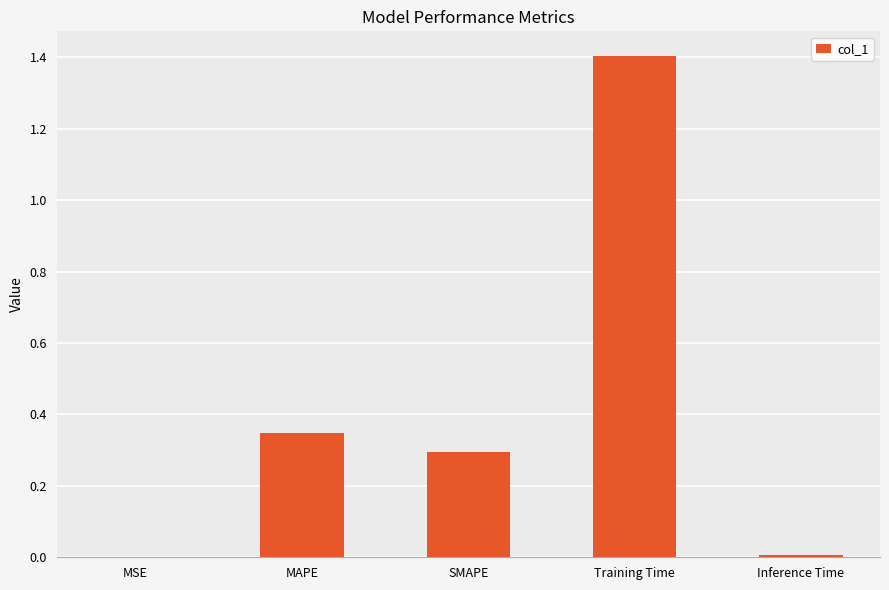

True or false: the data shows 1.0 at Training Time.

False